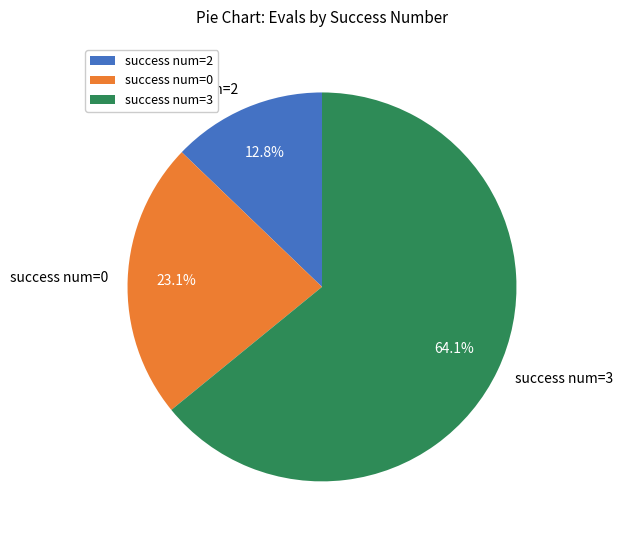

Which category has the biggest portion of the pie?

success num=3